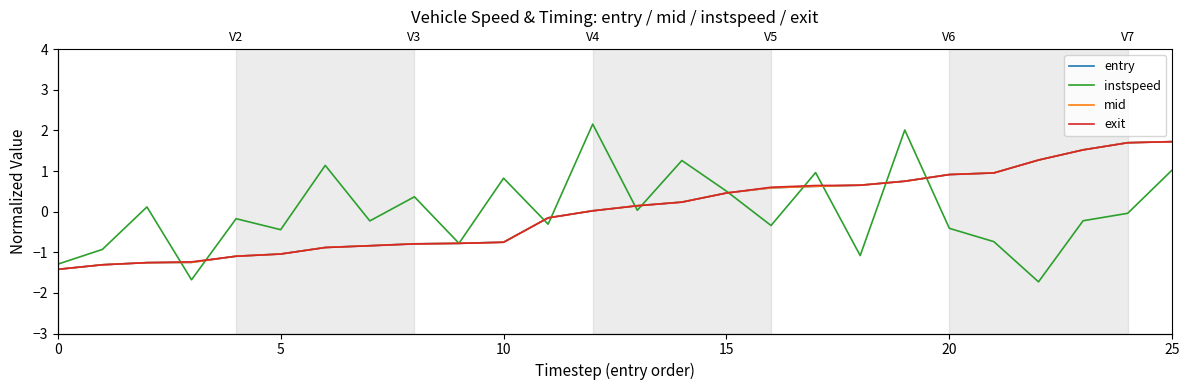

At which label is entry closest to 0?

12